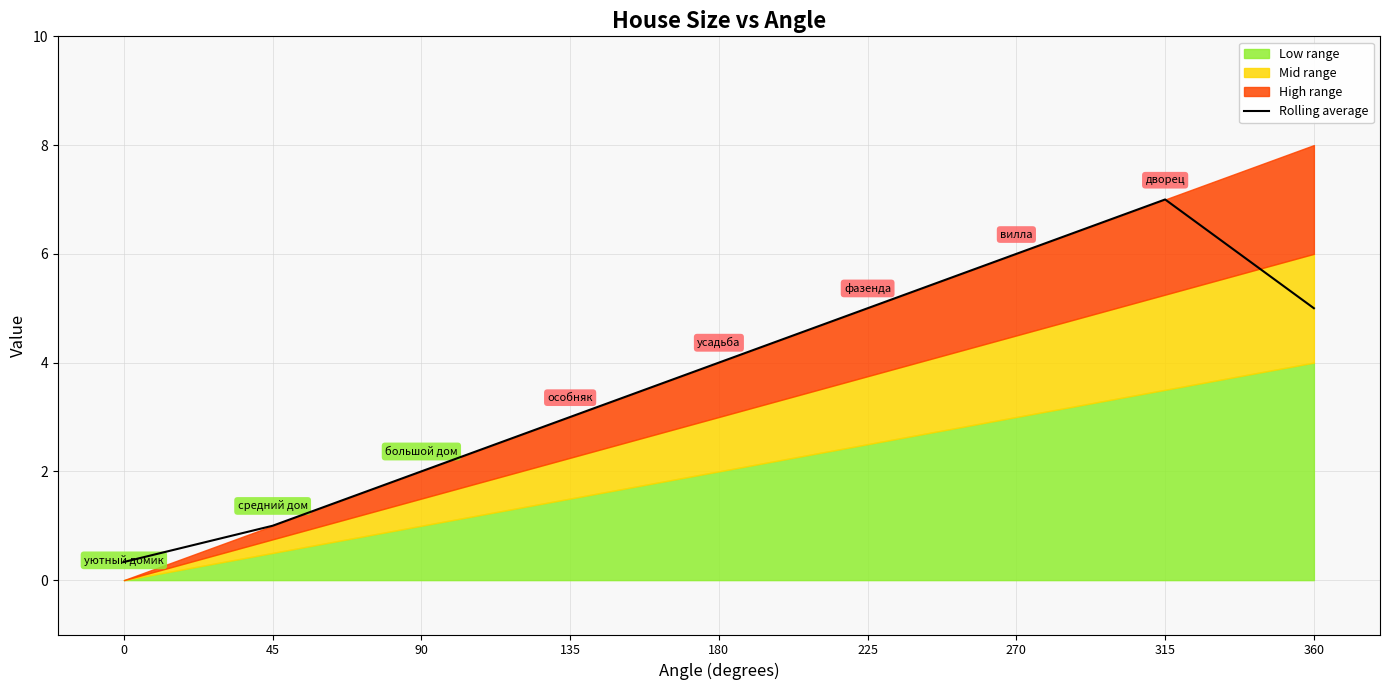

How many data points are less than 3?

3